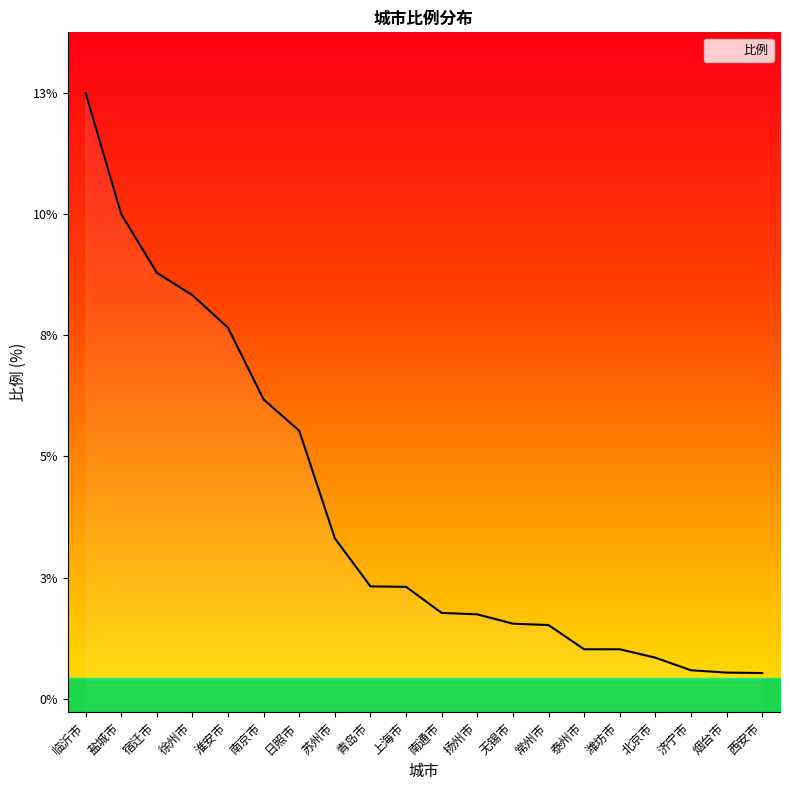

Which category has the highest value across all series?

临沂市